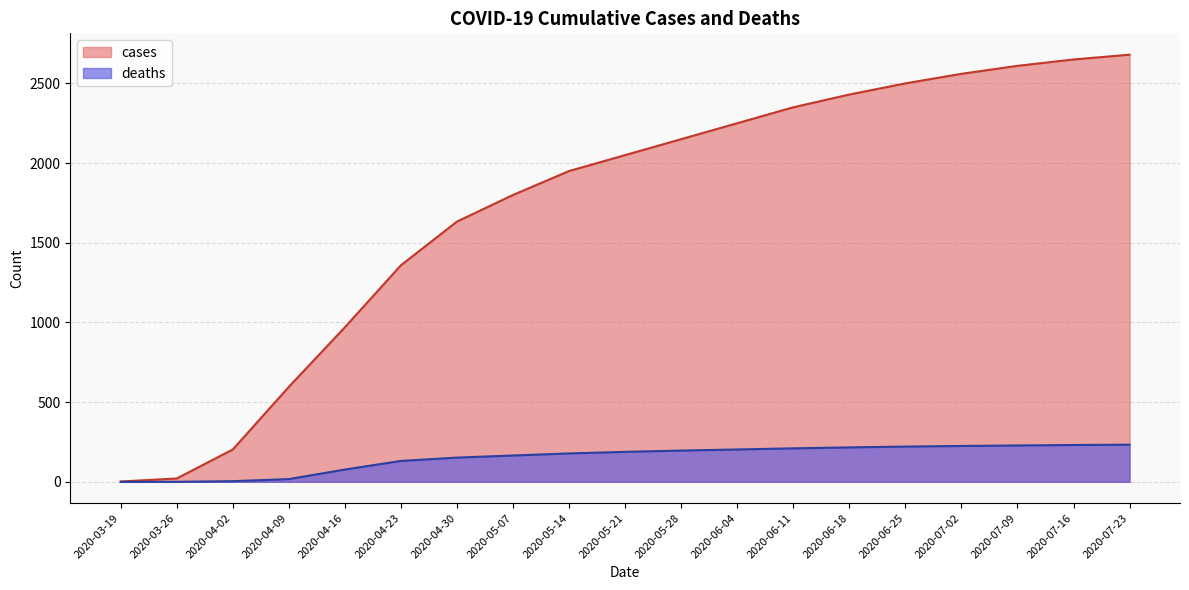

True or false: cases has more than 0 interior local peaks.

False